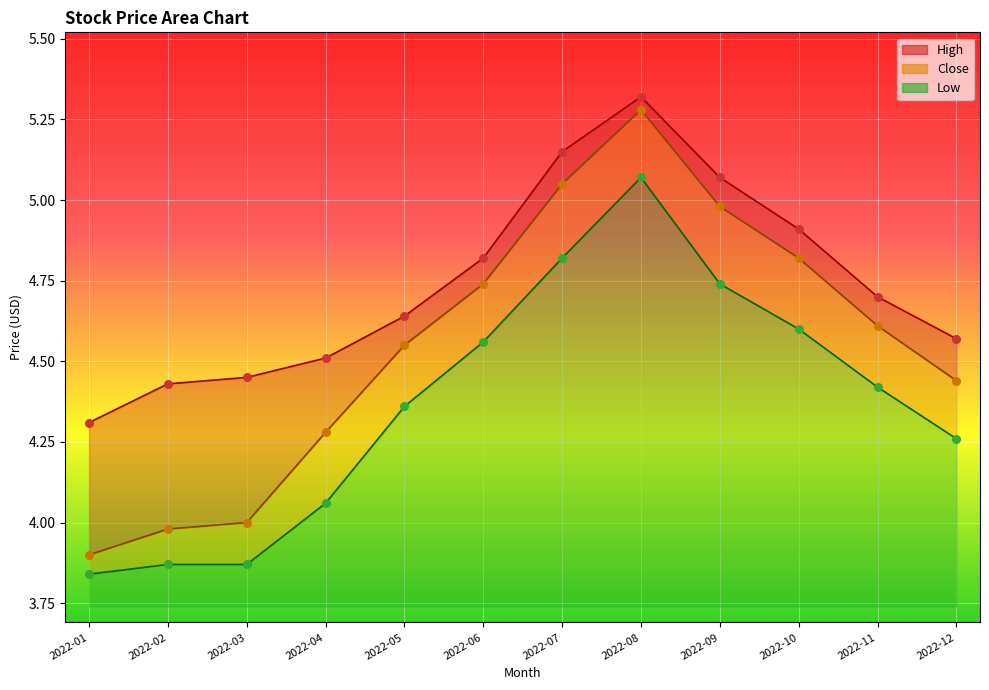

Is the value of Close at 2022-03 greater than the value of Low at 2022-06?

No